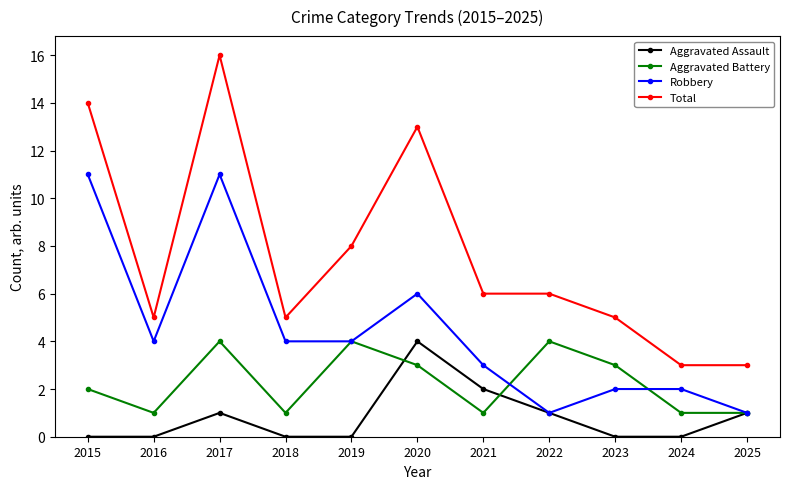

Reading left to right, transcribe all the data shown in this chart.

Aggravated Assault: 0	0	1	0	0	4	2	1	0	0	1
Aggravated Battery: 2	1	4	1	4	3	1	4	3	1	1
Robbery: 11	4	11	4	4	6	3	1	2	2	1
Total: 14	5	16	5	8	13	6	6	5	3	3